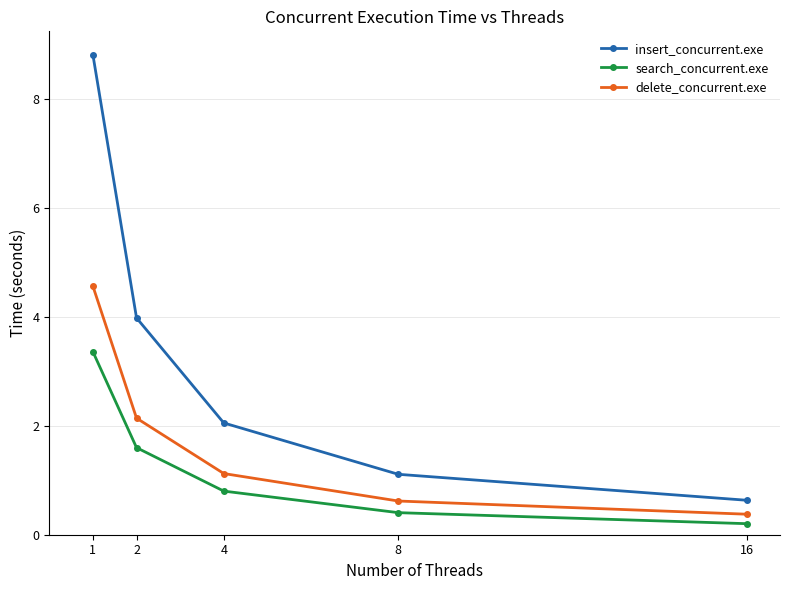

At which category does the chart reach its minimum across all series?

16